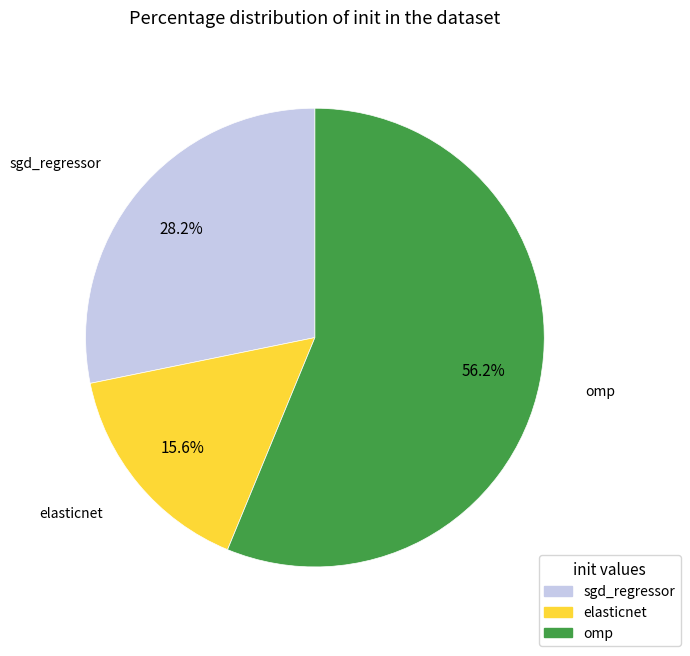

Rank the categories by value from lowest to highest.

elasticnet, sgd_regressor, omp